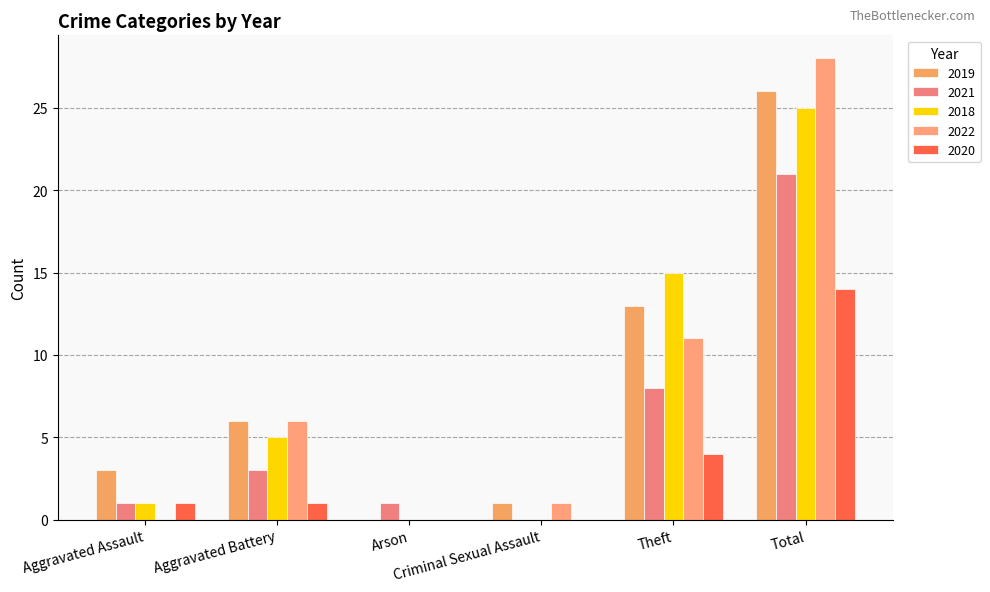

At Aggravated Battery, list the series in order from largest to smallest.

2019, 2022, 2018, 2021, 2020